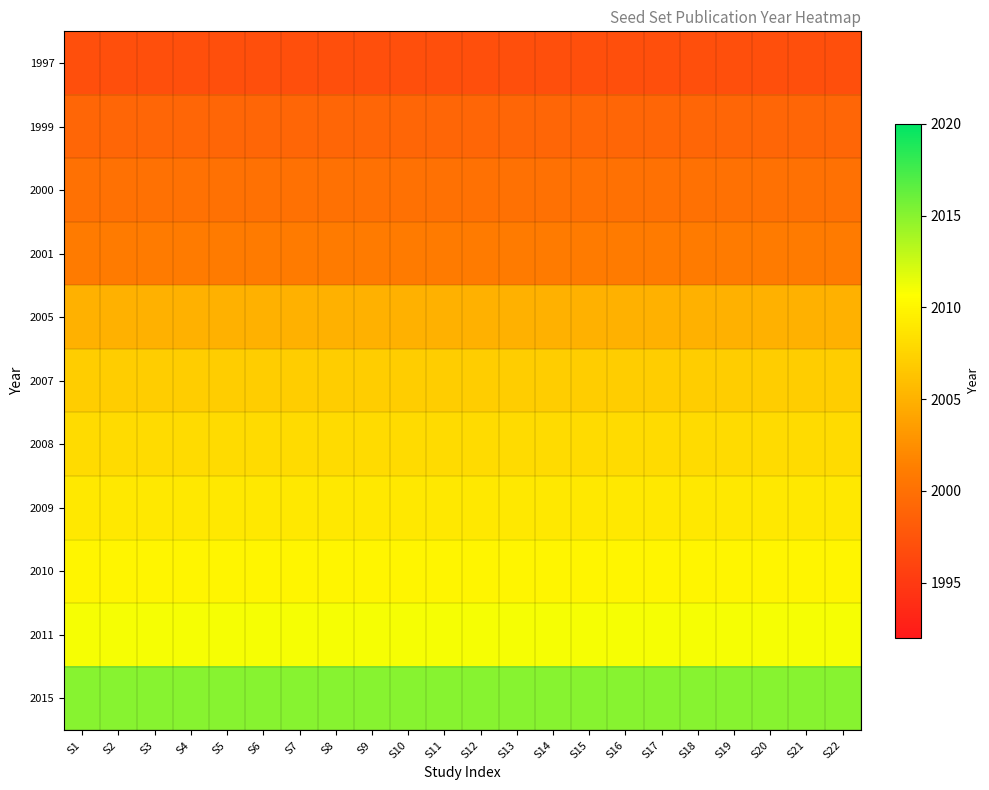

Reading left to right, extract all data points from this chart.

1997: S1=1997	S2=1997	S3=1997	S4=1997	S5=1997	S6=1997	S7=1997	S8=1997	S9=1997	S10=1997	S11=1997	S12=1997	S13=1997	S14=1997	S15=1997	S16=1997	S17=1997	S18=1997	S19=1997	S20=1997	S21=1997	S22=1997
1999: S1=1999	S2=1999	S3=1999	S4=1999	S5=1999	S6=1999	S7=1999	S8=1999	S9=1999	S10=1999	S11=1999	S12=1999	S13=1999	S14=1999	S15=1999	S16=1999	S17=1999	S18=1999	S19=1999	S20=1999	S21=1999	S22=1999
2000: S1=2000	S2=2000	S3=2000	S4=2000	S5=2000	S6=2000	S7=2000	S8=2000	S9=2000	S10=2000	S11=2000	S12=2000	S13=2000	S14=2000	S15=2000	S16=2000	S17=2000	S18=2000	S19=2000	S20=2000	S21=2000	S22=2000
2001: S1=2001	S2=2001	S3=2001	S4=2001	S5=2001	S6=2001	S7=2001	S8=2001	S9=2001	S10=2001	S11=2001	S12=2001	S13=2001	S14=2001	S15=2001	S16=2001	S17=2001	S18=2001	S19=2001	S20=2001	S21=2001	S22=2001
2005: S1=2005	S2=2005	S3=2005	S4=2005	S5=2005	S6=2005	S7=2005	S8=2005	S9=2005	S10=2005	S11=2005	S12=2005	S13=2005	S14=2005	S15=2005	S16=2005	S17=2005	S18=2005	S19=2005	S20=2005	S21=2005	S22=2005
2007: S1=2007	S2=2007	S3=2007	S4=2007	S5=2007	S6=2007	S7=2007	S8=2007	S9=2007	S10=2007	S11=2007	S12=2007	S13=2007	S14=2007	S15=2007	S16=2007	S17=2007	S18=2007	S19=2007	S20=2007	S21=2007	S22=2007
2008: S1=2008	S2=2008	S3=2008	S4=2008	S5=2008	S6=2008	S7=2008	S8=2008	S9=2008	S10=2008	S11=2008	S12=2008	S13=2008	S14=2008	S15=2008	S16=2008	S17=2008	S18=2008	S19=2008	S20=2008	S21=2008	S22=2008
2009: S1=2009	S2=2009	S3=2009	S4=2009	S5=2009	S6=2009	S7=2009	S8=2009	S9=2009	S10=2009	S11=2009	S12=2009	S13=2009	S14=2009	S15=2009	S16=2009	S17=2009	S18=2009	S19=2009	S20=2009	S21=2009	S22=2009
2010: S1=2010	S2=2010	S3=2010	S4=2010	S5=2010	S6=2010	S7=2010	S8=2010	S9=2010	S10=2010	S11=2010	S12=2010	S13=2010	S14=2010	S15=2010	S16=2010	S17=2010	S18=2010	S19=2010	S20=2010	S21=2010	S22=2010
2011: S1=2011	S2=2011	S3=2011	S4=2011	S5=2011	S6=2011	S7=2011	S8=2011	S9=2011	S10=2011	S11=2011	S12=2011	S13=2011	S14=2011	S15=2011	S16=2011	S17=2011	S18=2011	S19=2011	S20=2011	S21=2011	S22=2011
2015: S1=2015	S2=2015	S3=2015	S4=2015	S5=2015	S6=2015	S7=2015	S8=2015	S9=2015	S10=2015	S11=2015	S12=2015	S13=2015	S14=2015	S15=2015	S16=2015	S17=2015	S18=2015	S19=2015	S20=2015	S21=2015	S22=2015